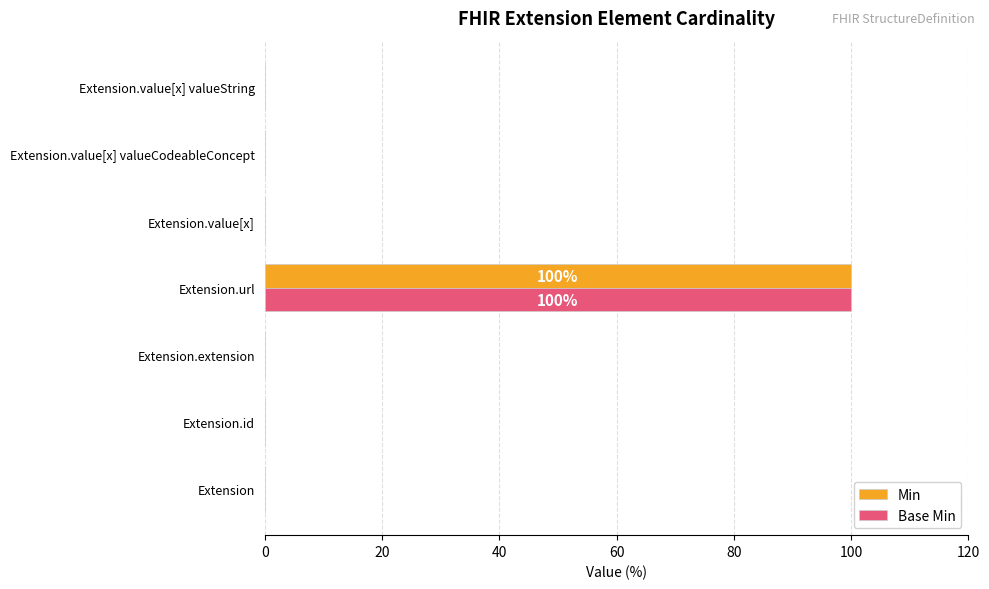

What is the sum of all Min values?

100